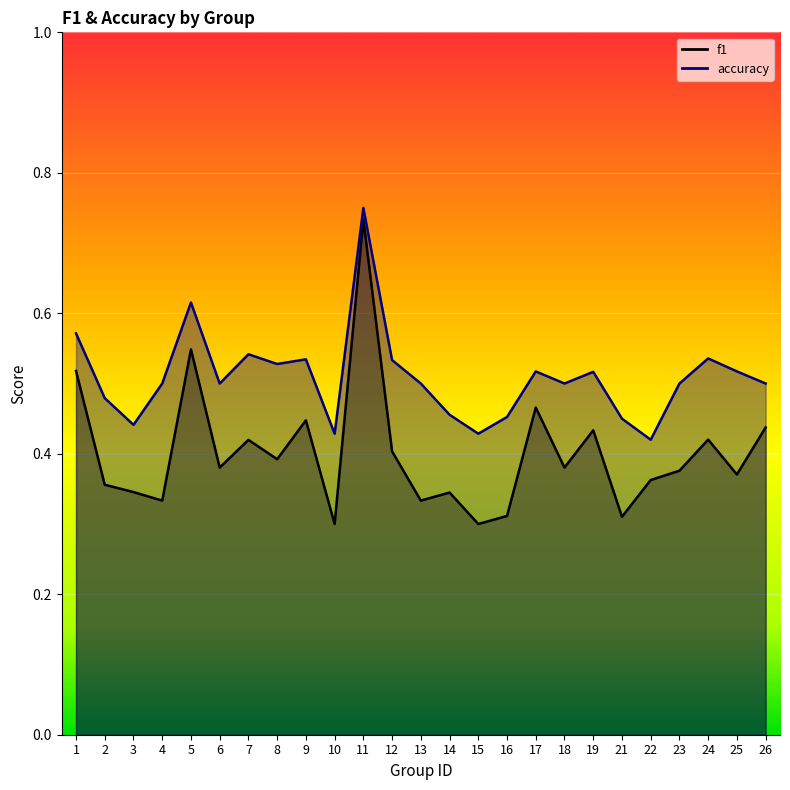

What is the greatest value displayed?

0.8